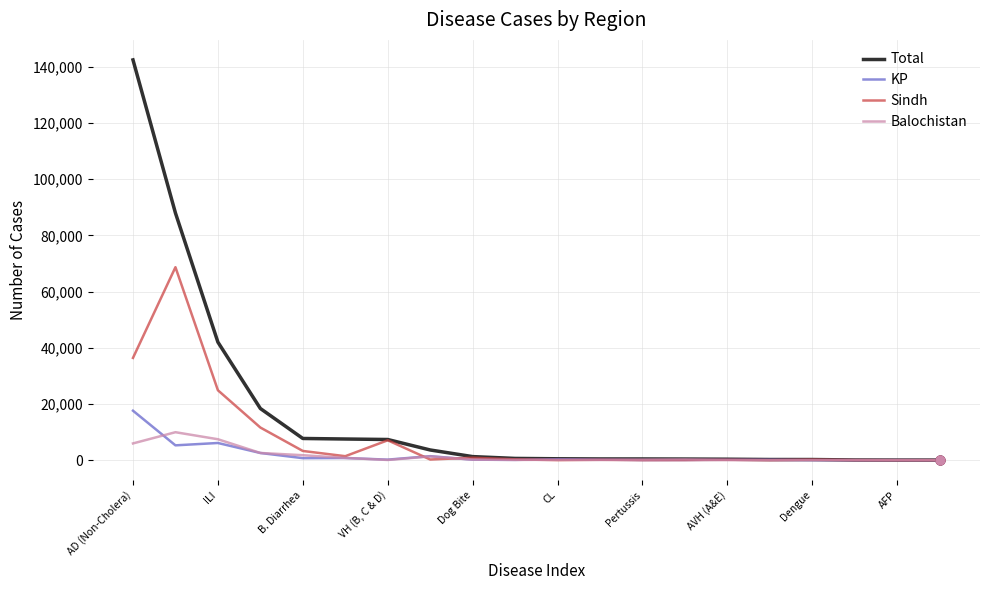

Which series has the largest range (max minus min)?

Total